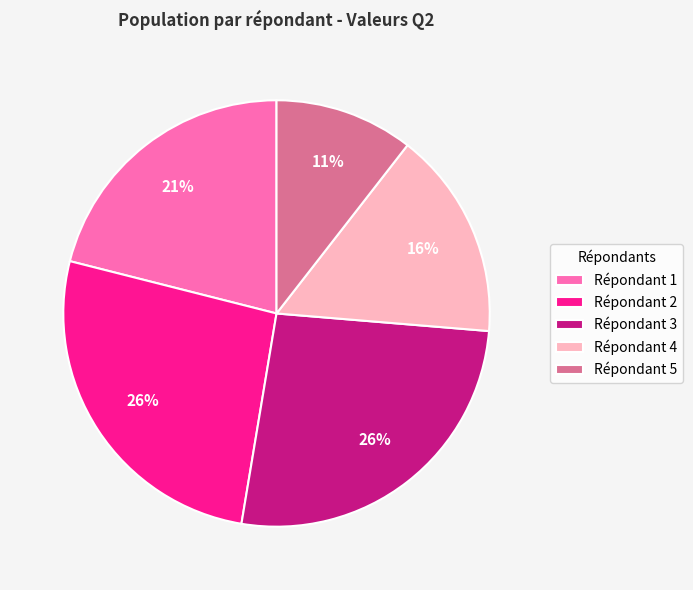

Is there any slice that represents more than half of the pie?

No